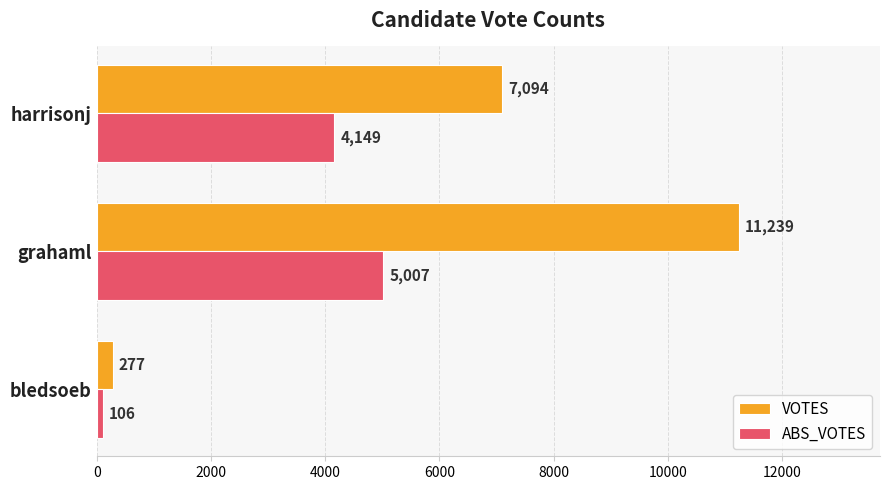

What is the average value of the VOTES series?

6203